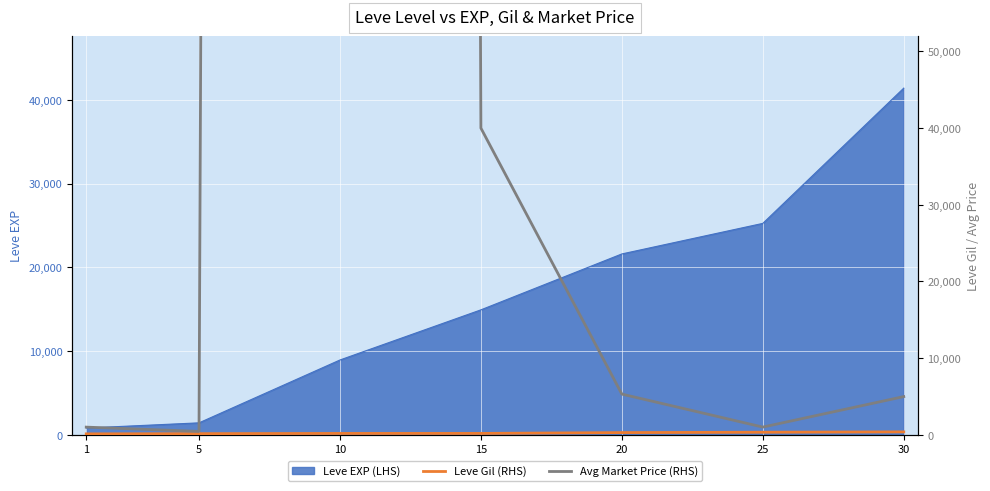

What is the average value of the Avg Market Price (RHS) series?

599413.7